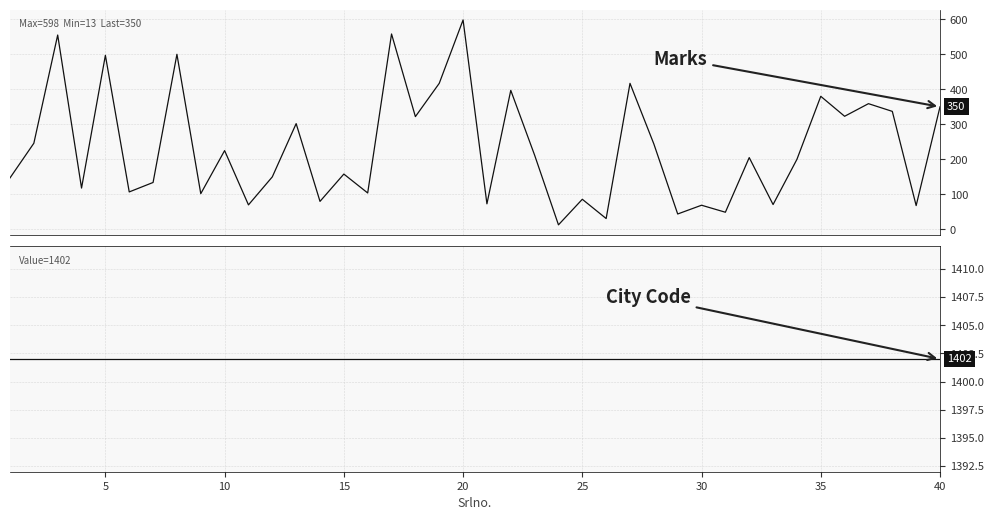

Which series has the widest spread of values?

Marks